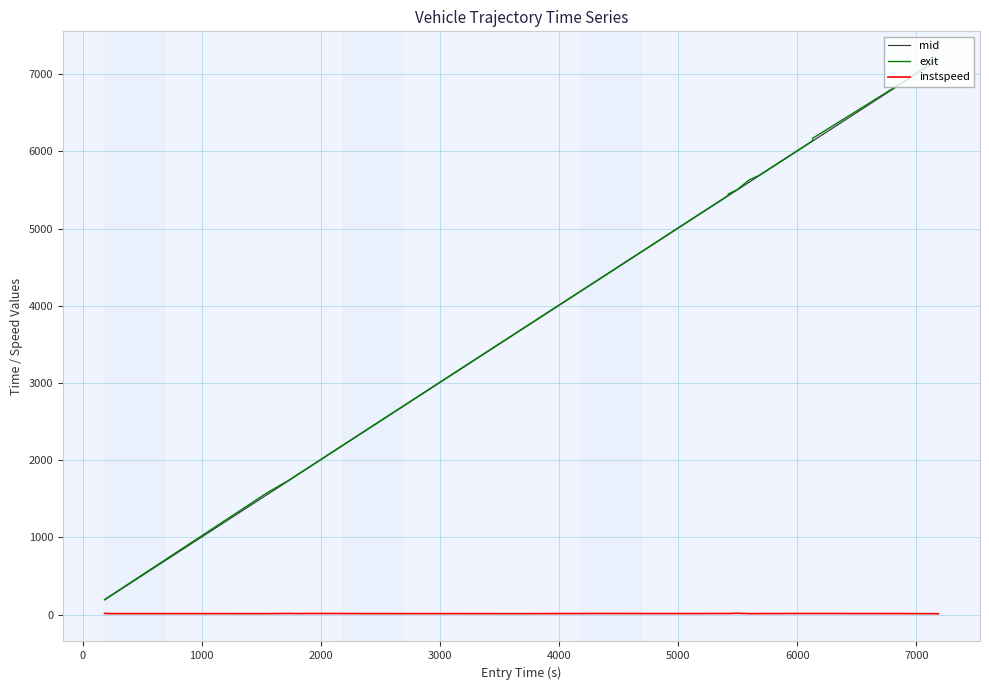

True or false: instspeed and mid cross at least once.

False